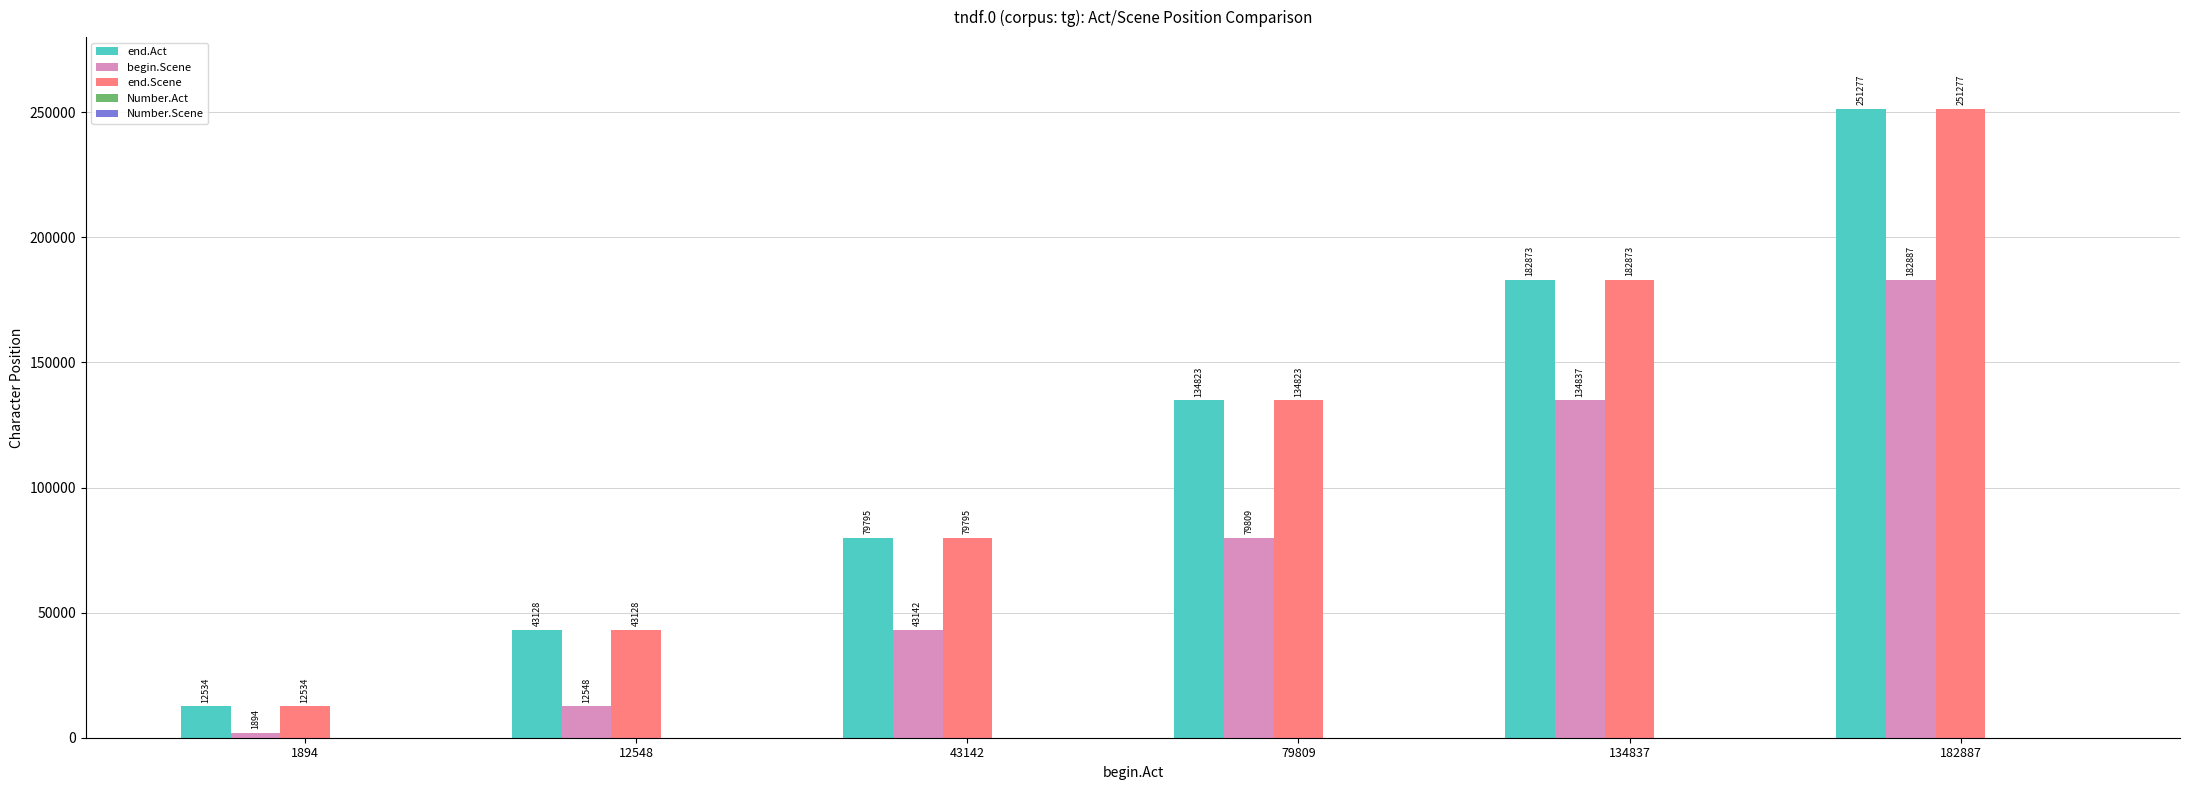

The end.Act series shows 121103 at 43142. True or false?

False